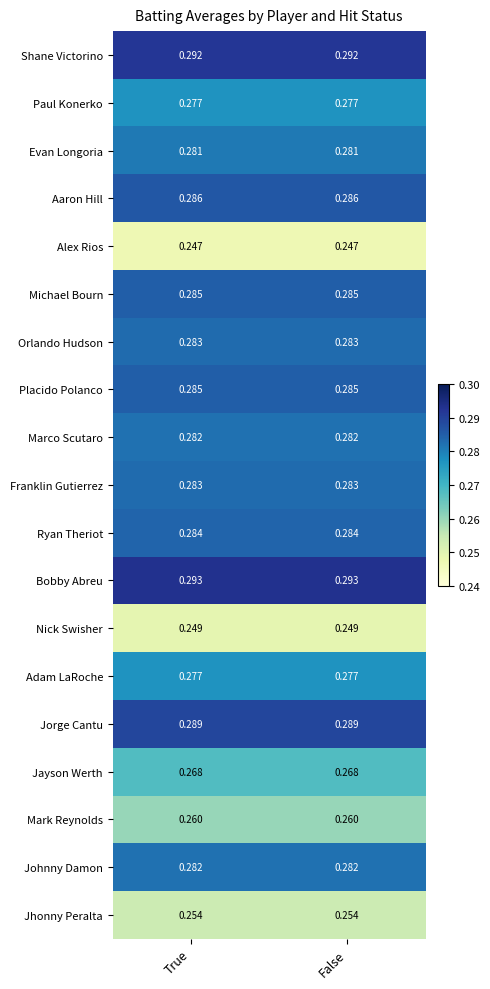

How many series are shown in this chart?

19